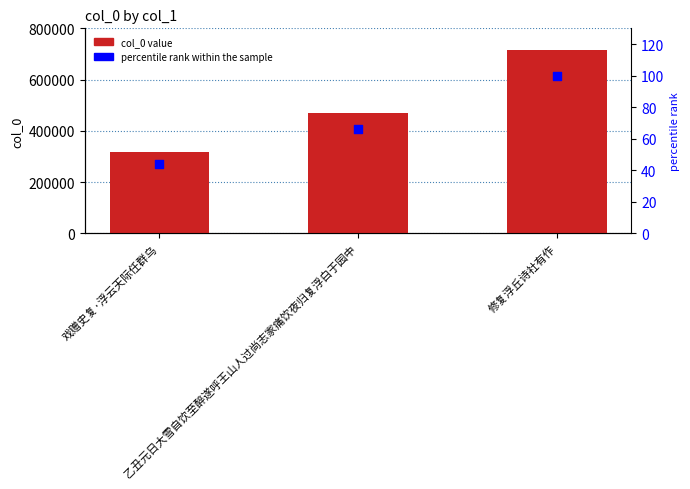

Which series has the largest total across all categories?

col_0